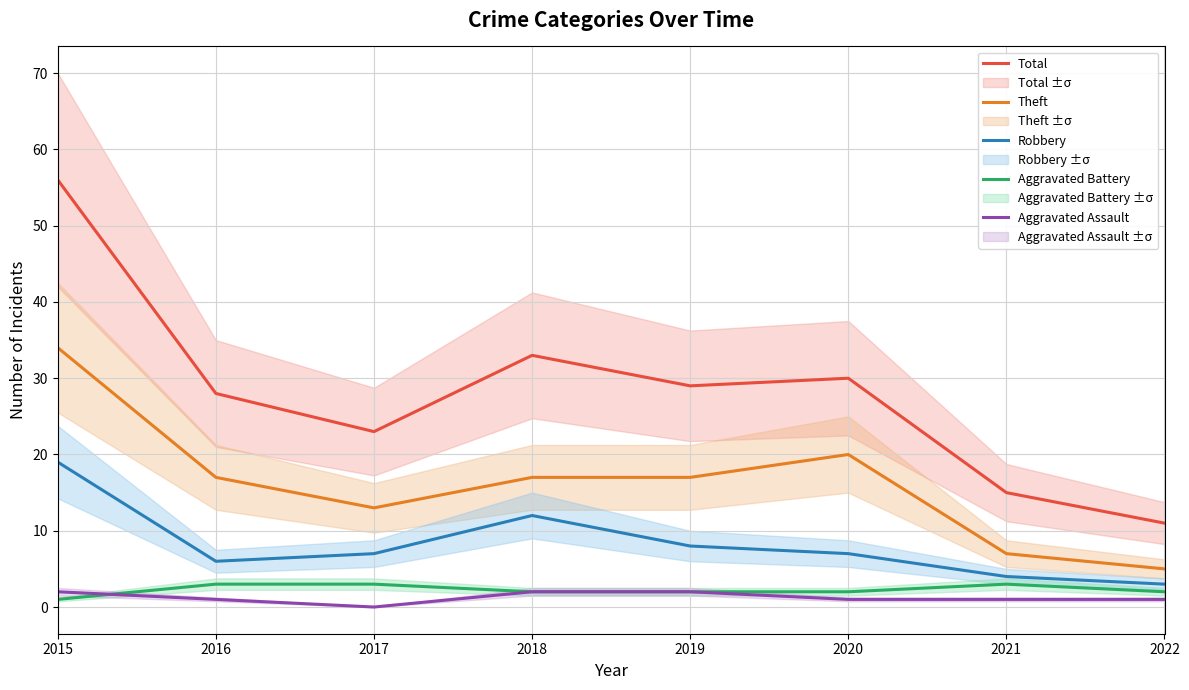

What is the lowest value of the Theft series?

5